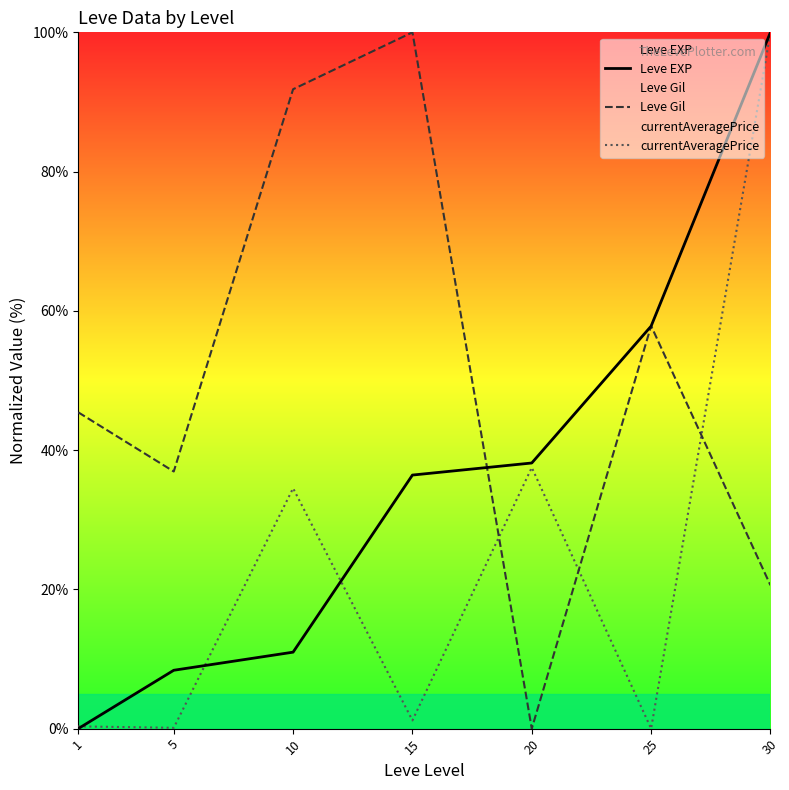

What is the difference between the maximum and minimum values in the currentAveragePrice series?

100.0